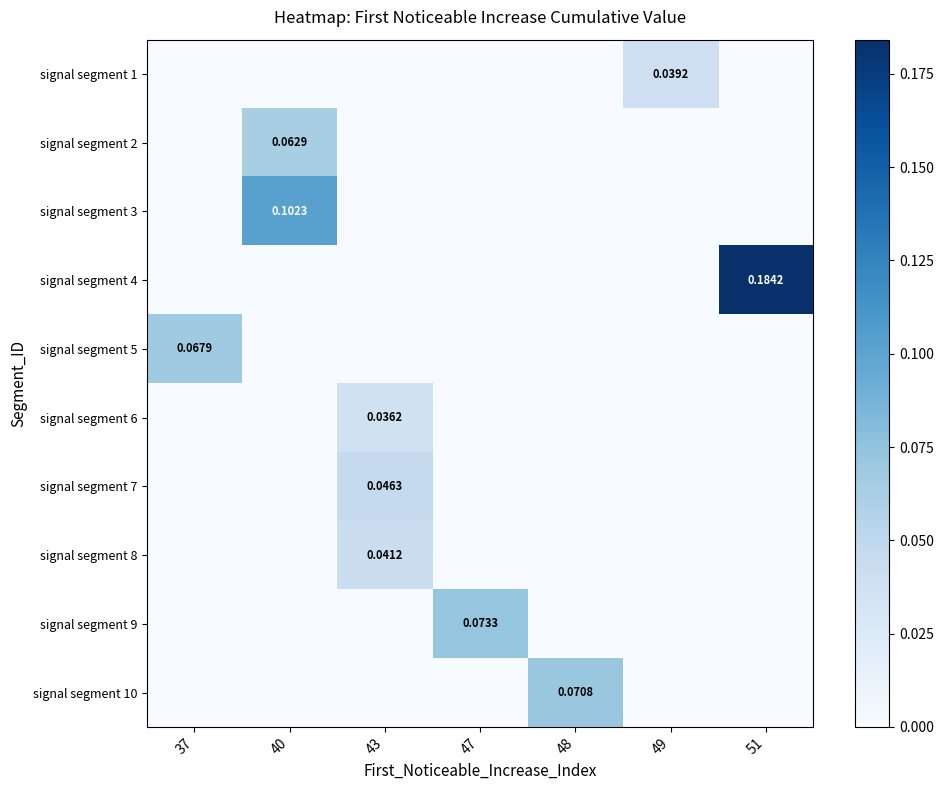

At which label is signal segment 4 closest to 0?

37